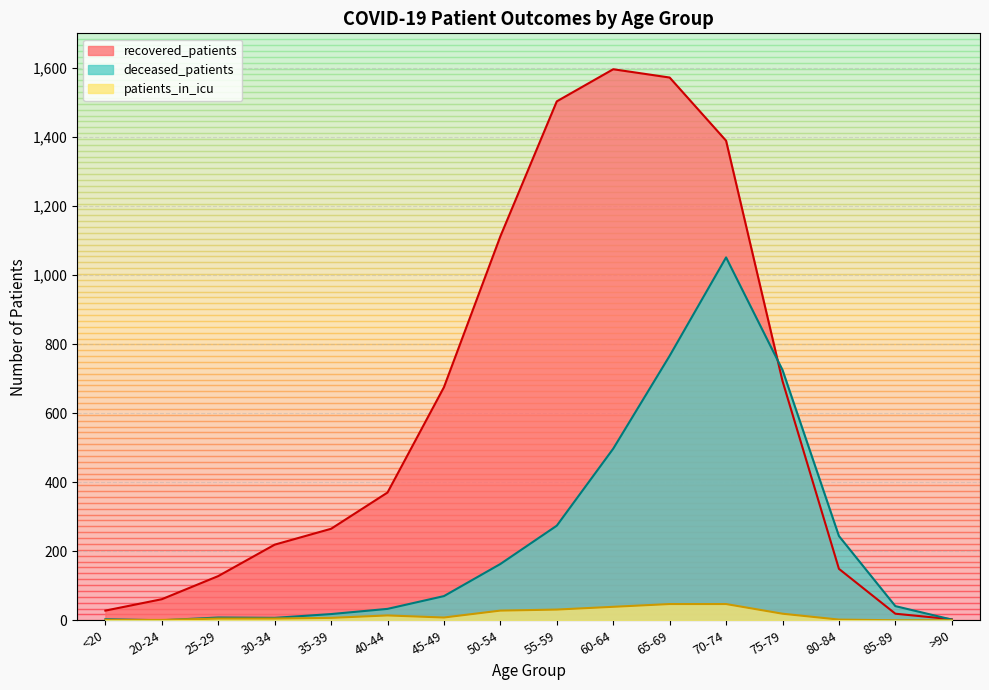

Which has a higher value, 25-29 or 55-59?

55-59